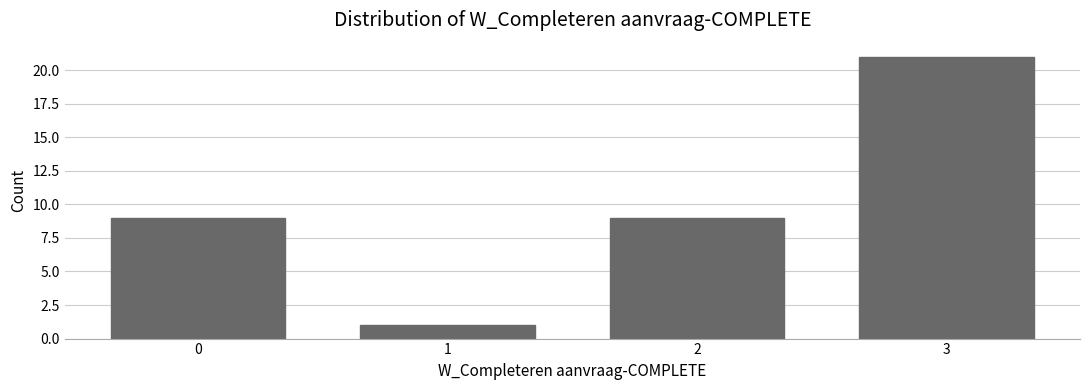

Reading left to right, what are all the values shown in this chart?

9	1	9	21